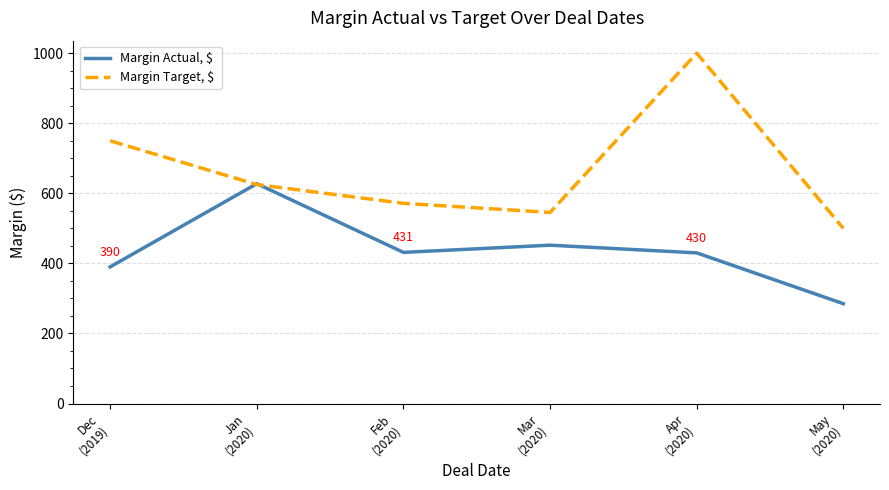

What is the smallest value displayed?

285.0